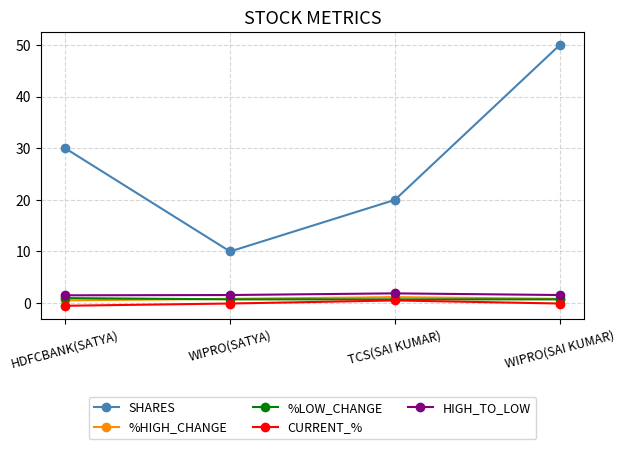

Where is the first local minimum for SHARES?

WIPRO(SATYA)